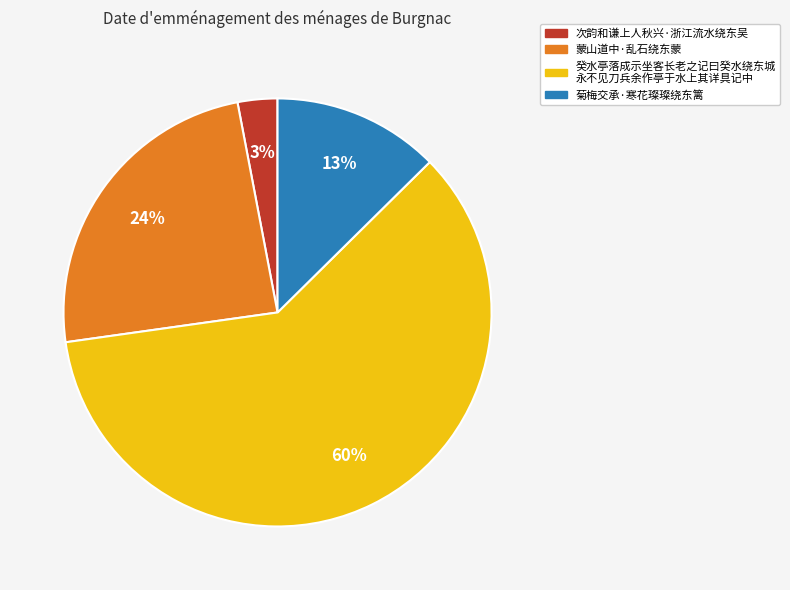

Count the number of slices in the pie.

4